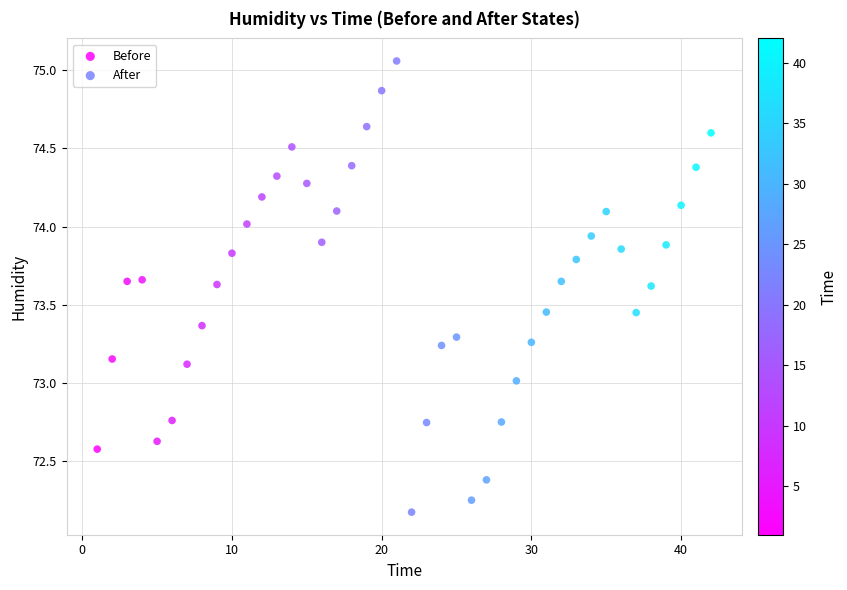

Which series has the largest Y range (max minus min)?

Before